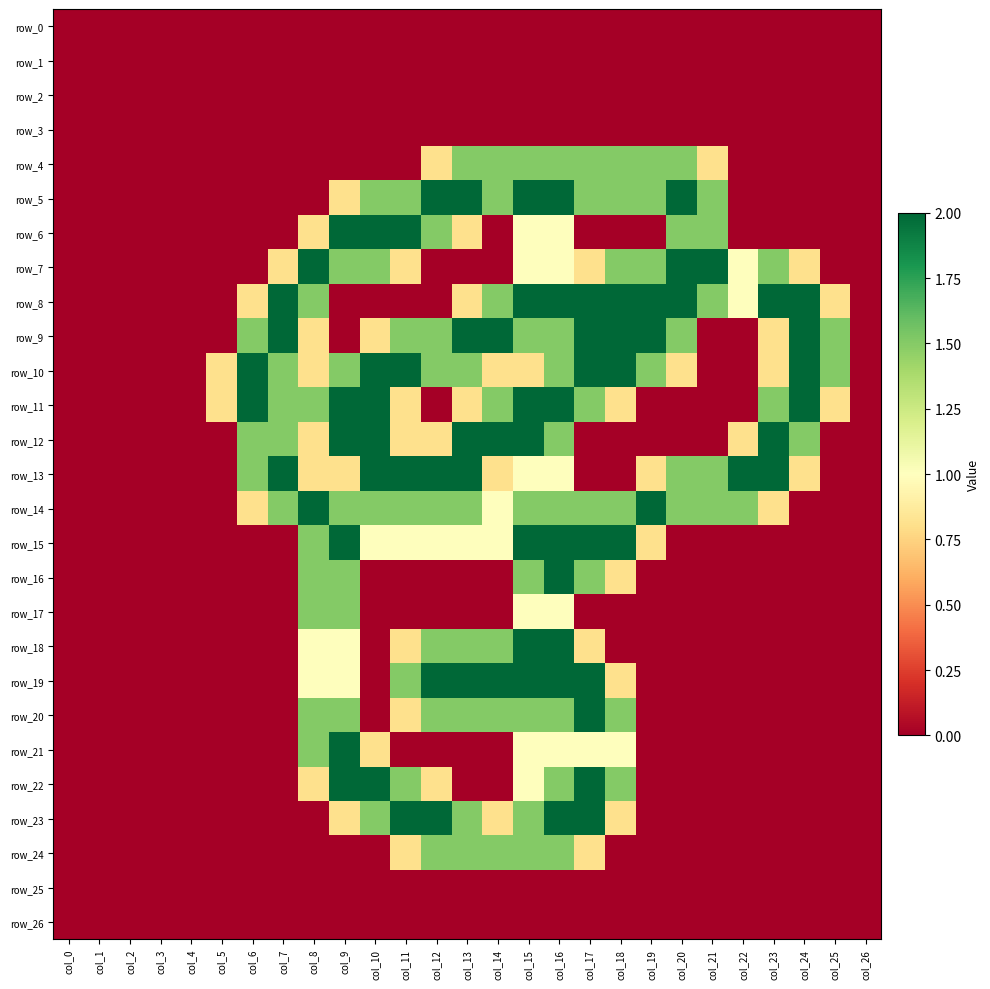

At which category does the chart reach its minimum across all series?

col_0